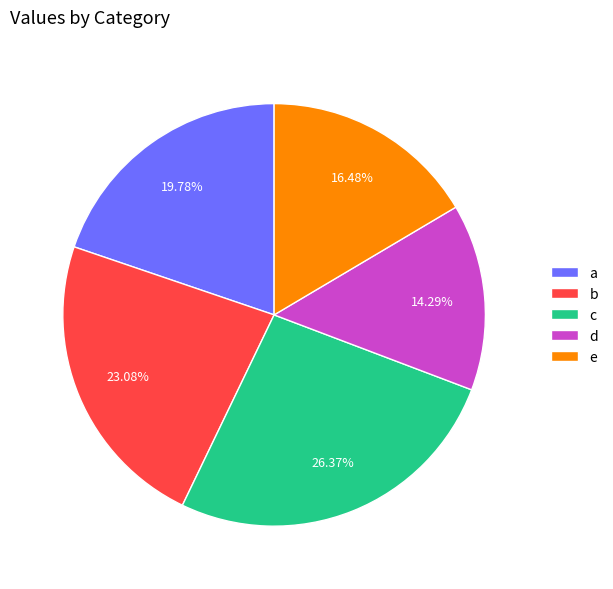

Is e the majority of the pie?

No